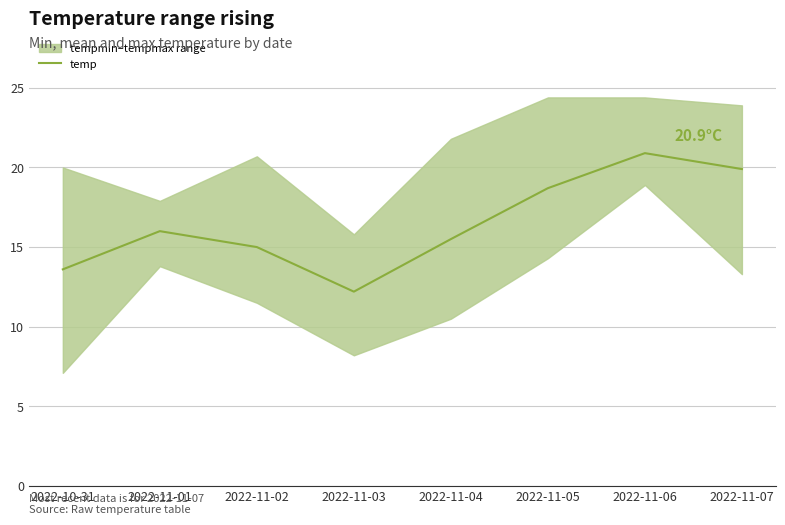

Between 2022-11-06 and 2022-11-02, which is larger?

2022-11-06